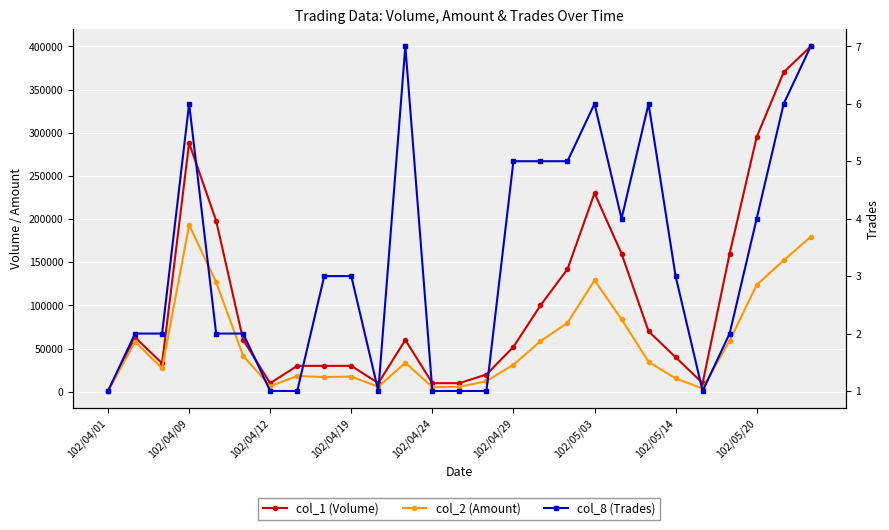

What is the minimum value for col_2 (Amount)?

900